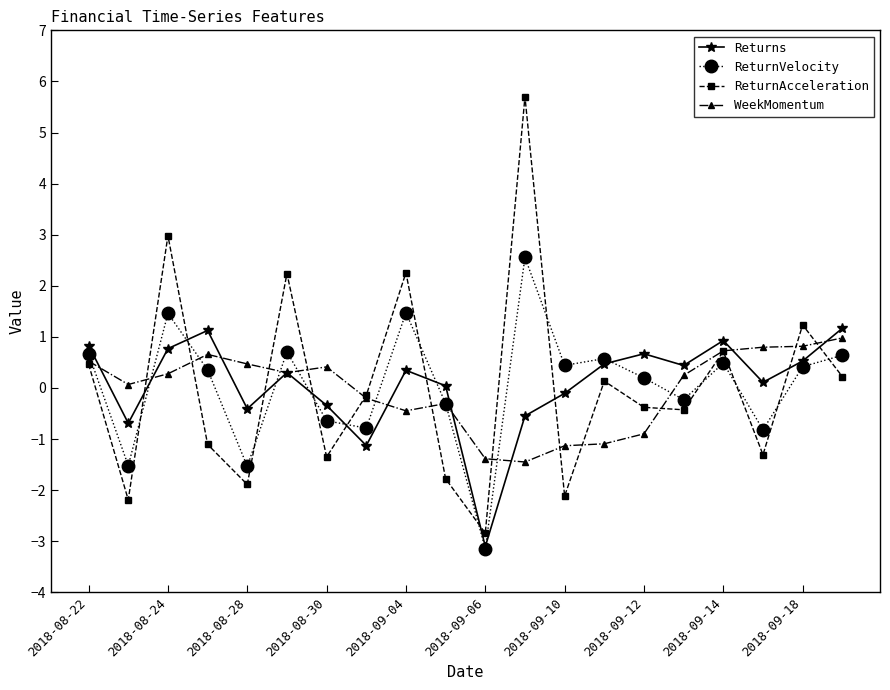

What is the value of the WeekMomentum point at the 11th from the left?

-1.4